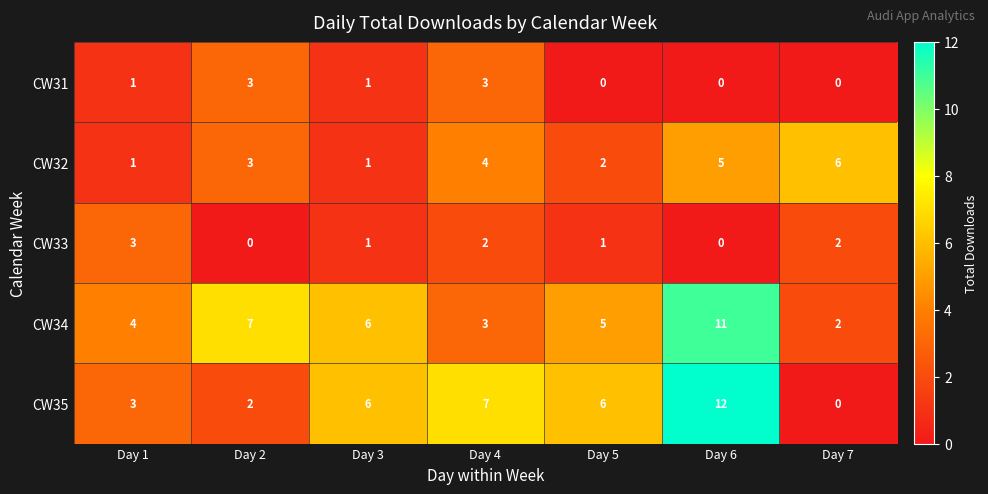

Which series has the largest total across all categories?

CW34